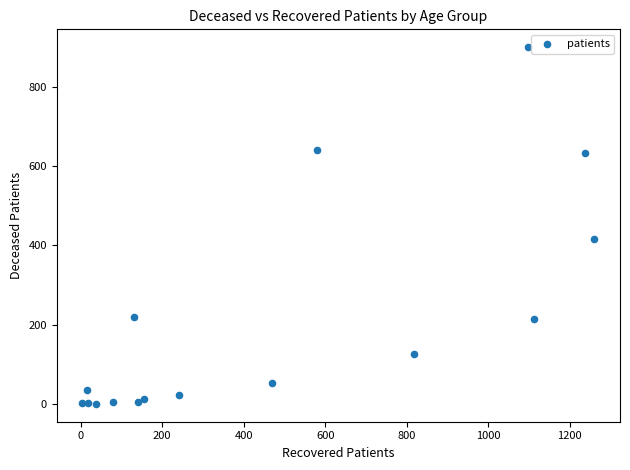

What is the range of X values (max minus min)?

1257